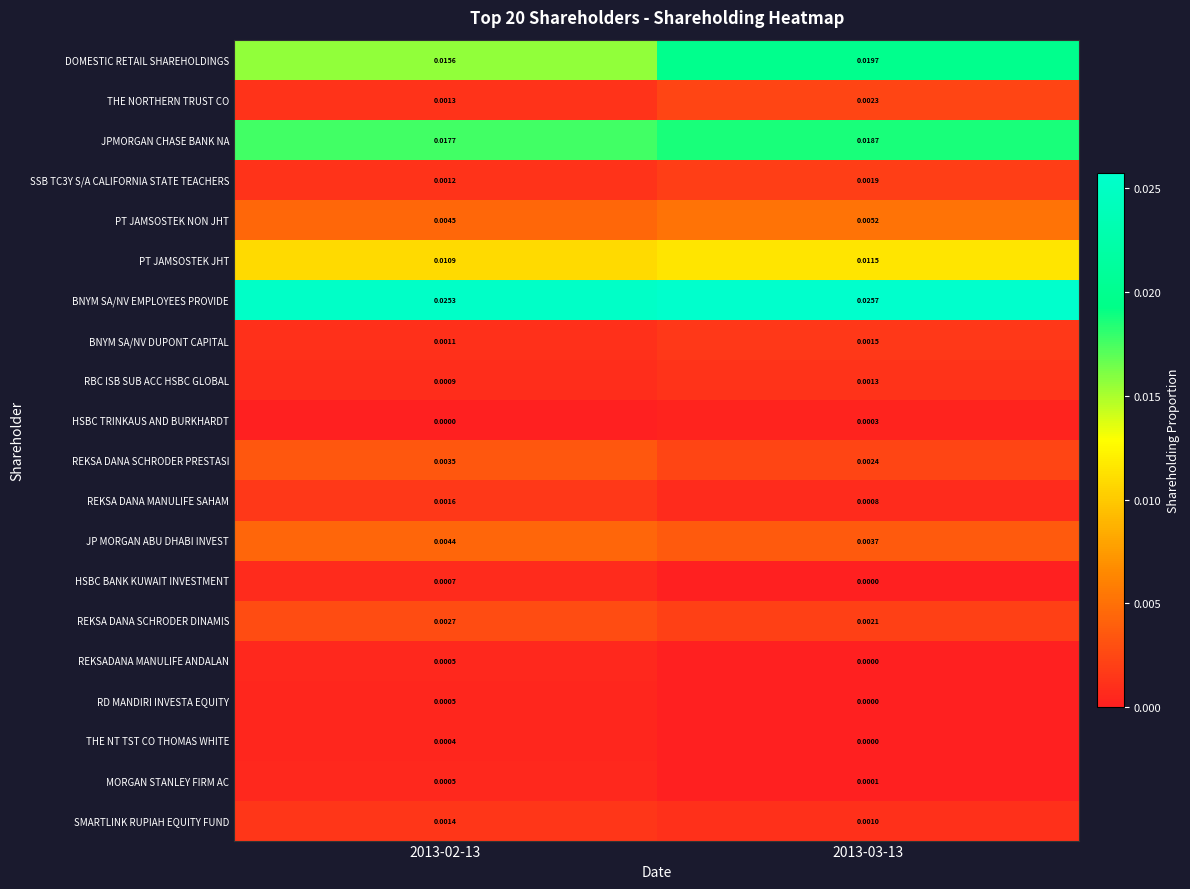

Which series has the largest range (max minus min)?

DOMESTIC RETAIL SHAREHOLDINGS